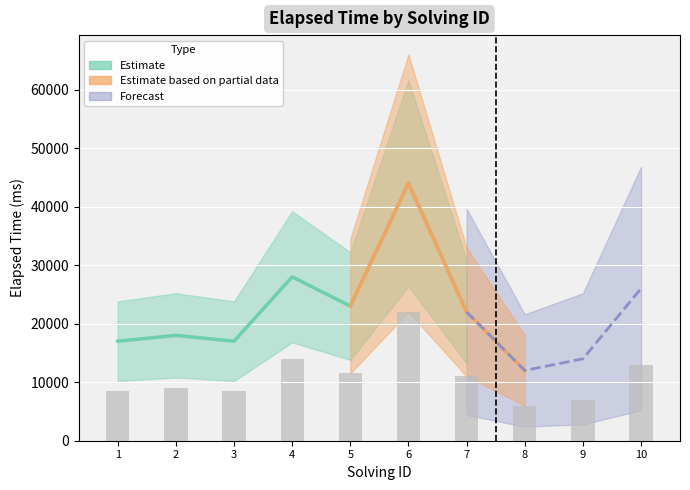

What is the value of the 8th bar from the left?

6000